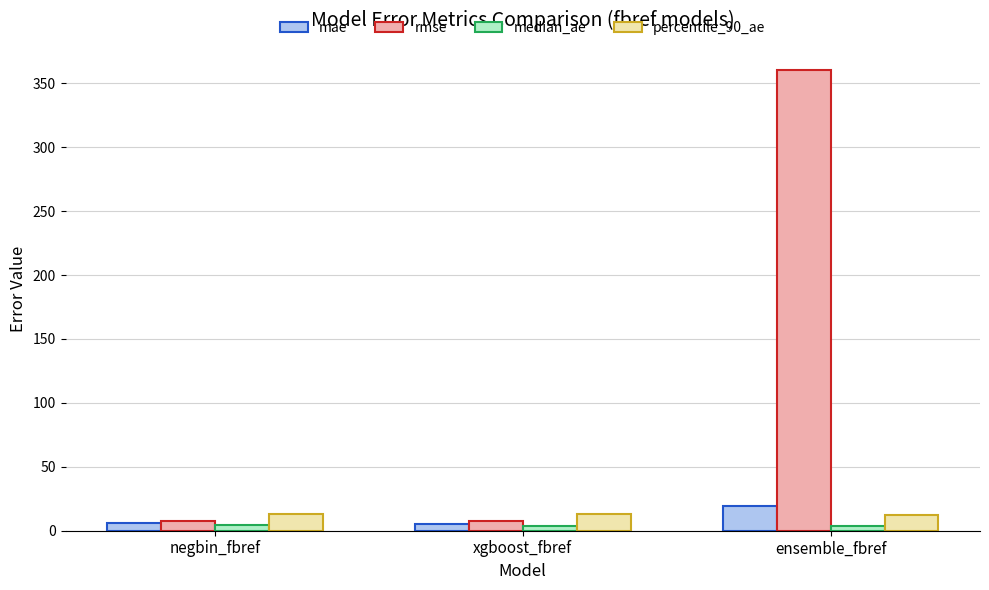

List the series in order of their peak value, lowest first.

median_ae, percentile_90_ae, mae, rmse